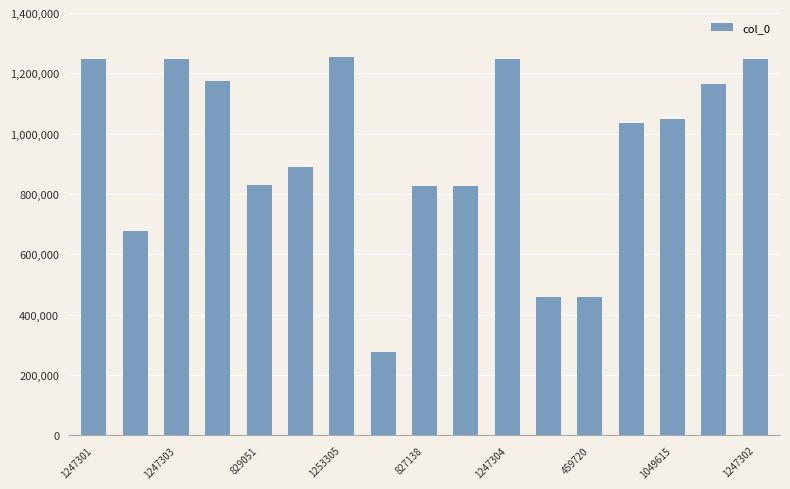

Does the chart contain stacked bars?

No